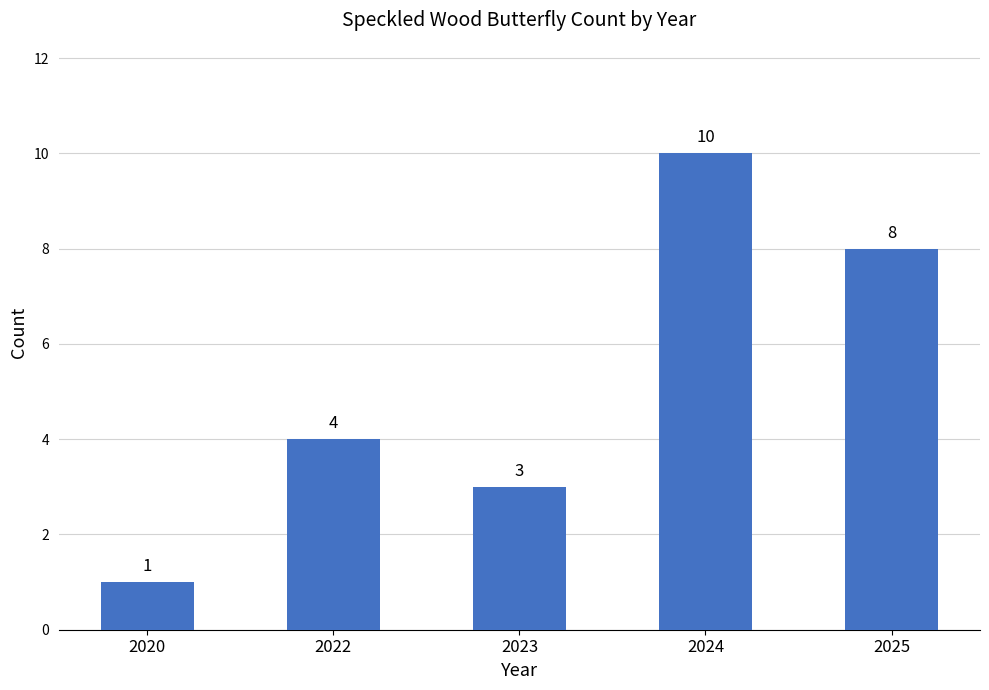

Reading left to right, list all the values displayed in this chart.

1	4	3	10	8